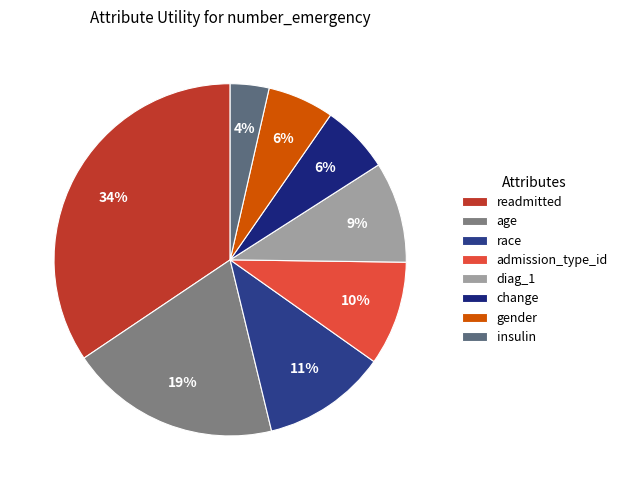

Which has a higher value, race or diag_1?

race